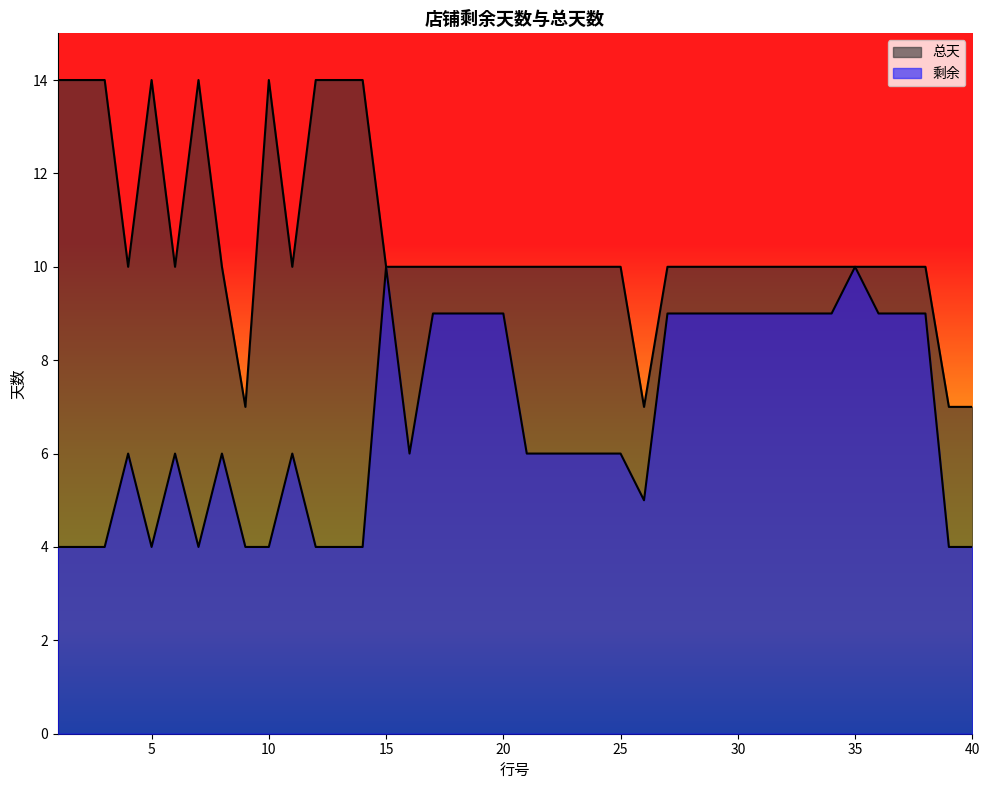

True or false: 总天 and 剩余 cross at least once.

False